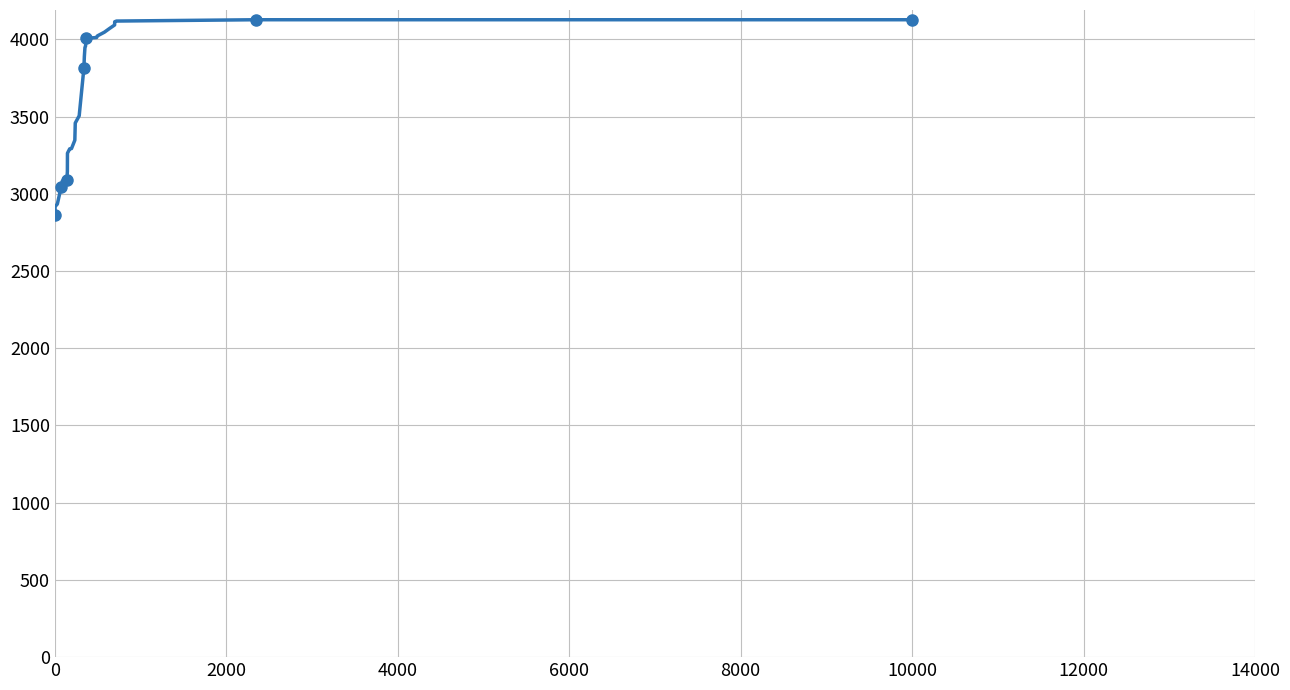

What is the value of the 21st point from the left?

4006.6